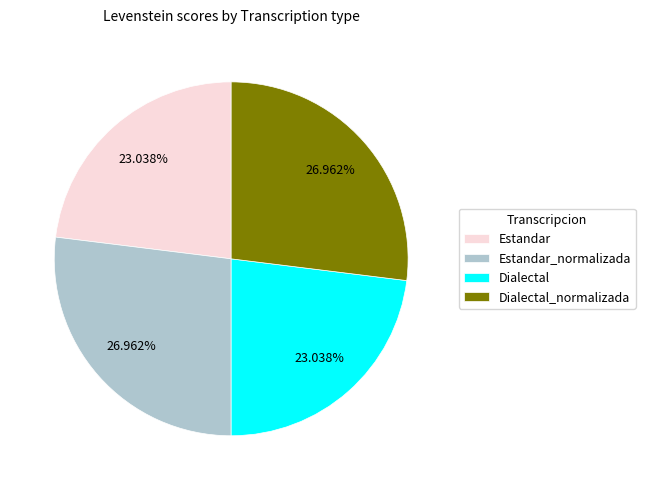

To the nearest percent, what percentage of the pie is Estandar_normalizada?

27%